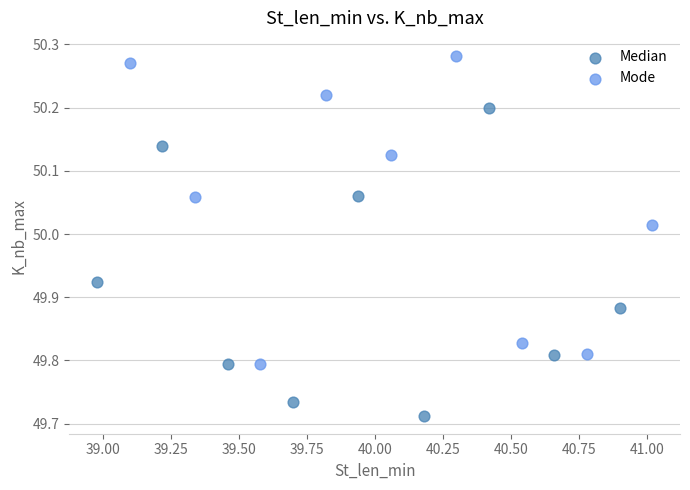

Which series reaches the minimum Y coordinate?

Median